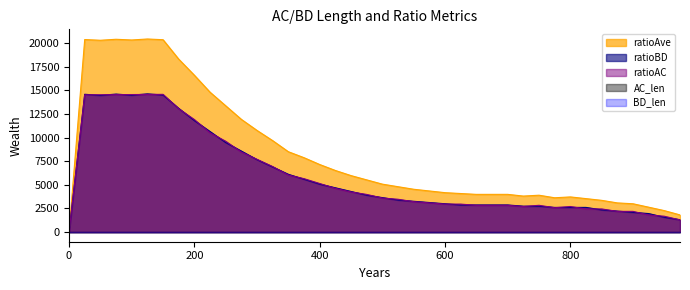

Which series has the widest spread of values?

ratioAve